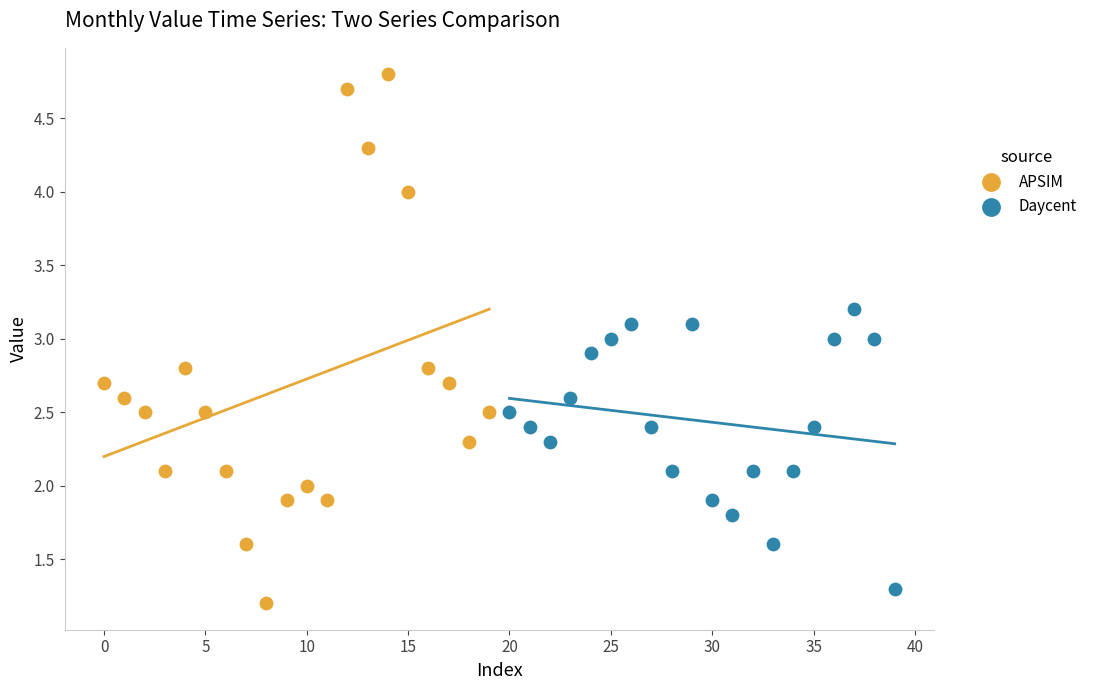

Which series reaches the maximum Y coordinate?

APSIM